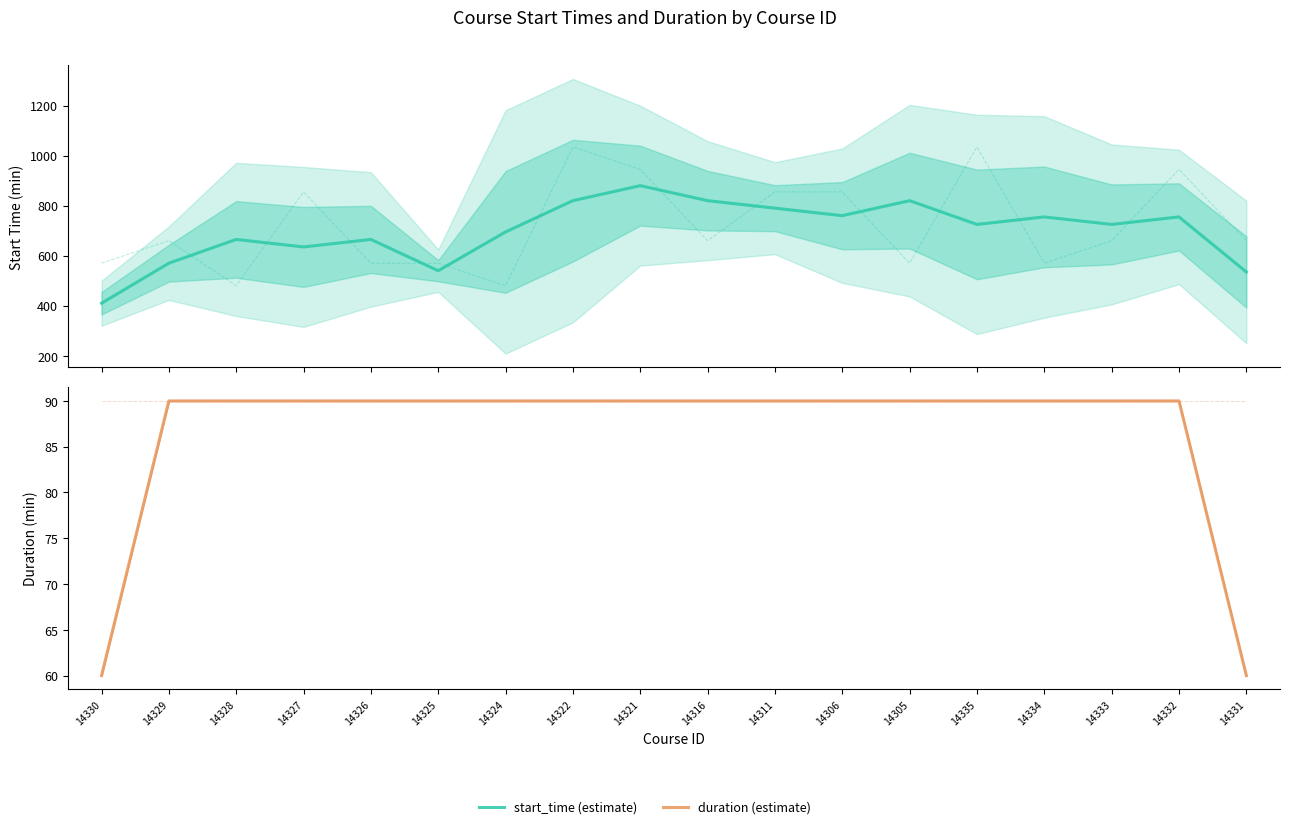

Reading left to right, list all the values displayed in this chart.

start_time (estimate): 14330=410	14329=570	14328=665	14327=635	14326=665	14325=540	14324=695	14322=820	14321=880	14316=820	14311=790	14306=760	14305=820	14335=725	14334=755	14333=725	14332=755	14331=535
duration (estimate): 14330=60	14329=90	14328=90	14327=90	14326=90	14325=90	14324=90	14322=90	14321=90	14316=90	14311=90	14306=90	14305=90	14335=90	14334=90	14333=90	14332=90	14331=60